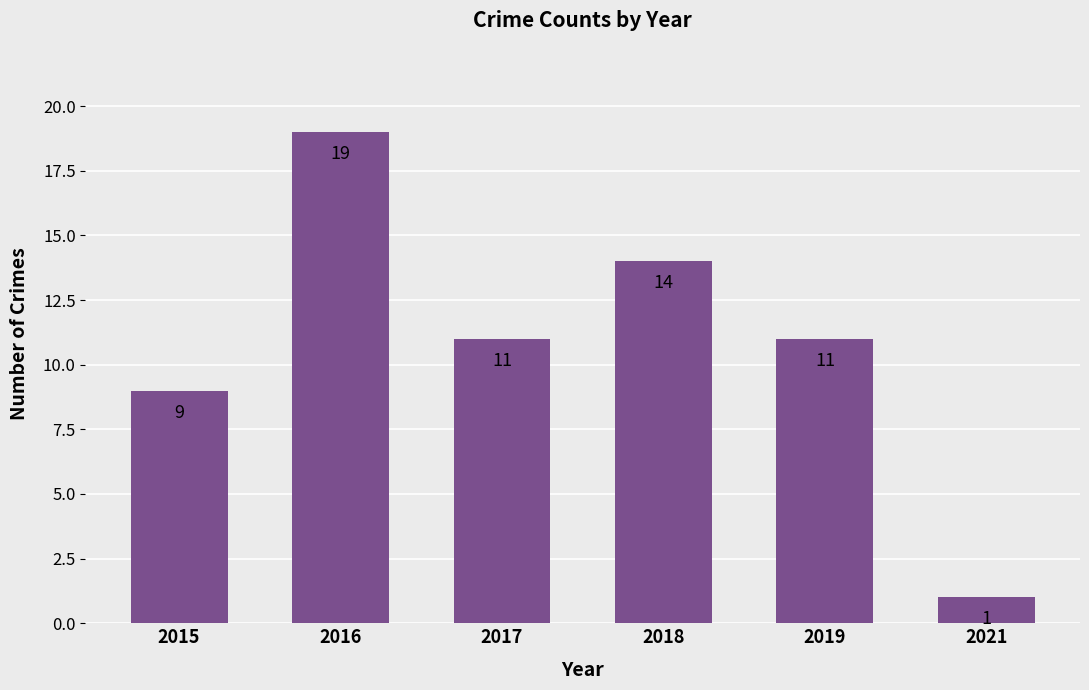

What is the maximum value shown in the chart?

19